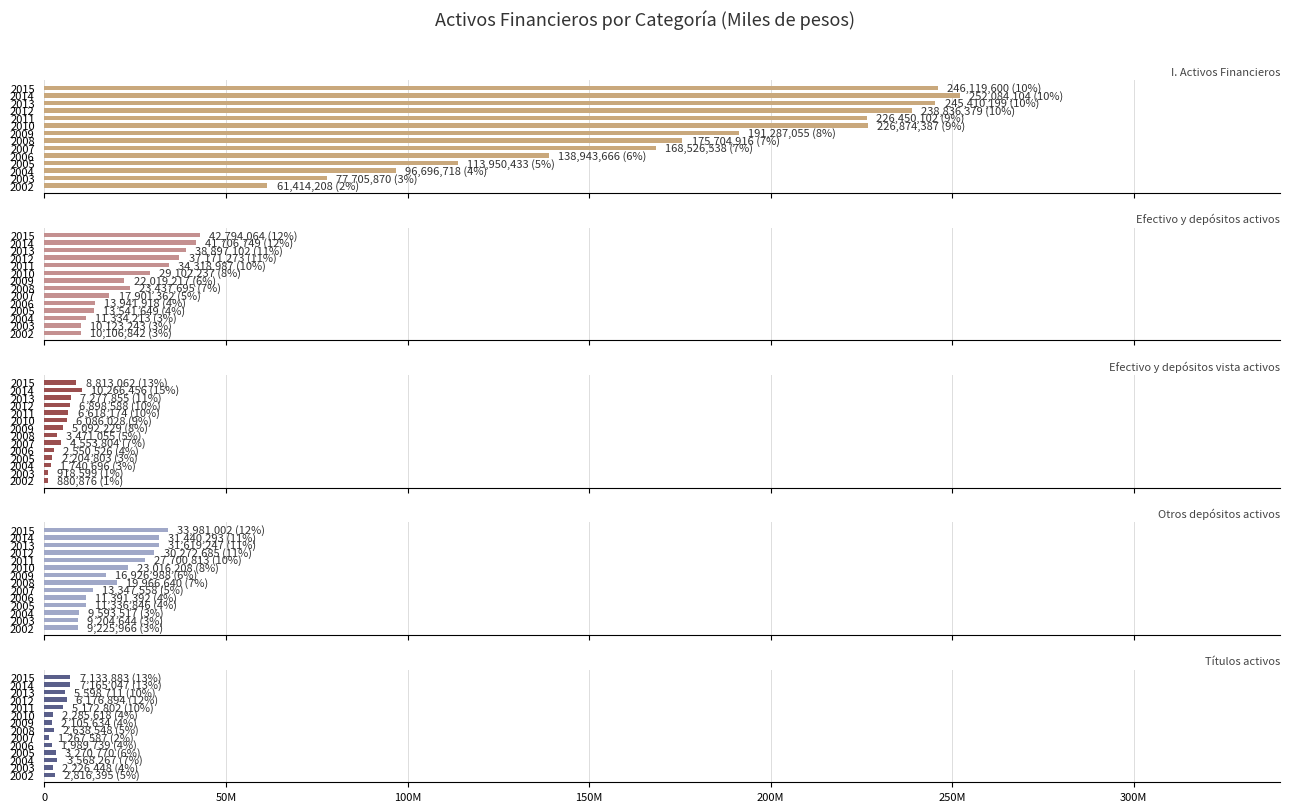

How many values in the Títulos activos series are below 3270770?

7